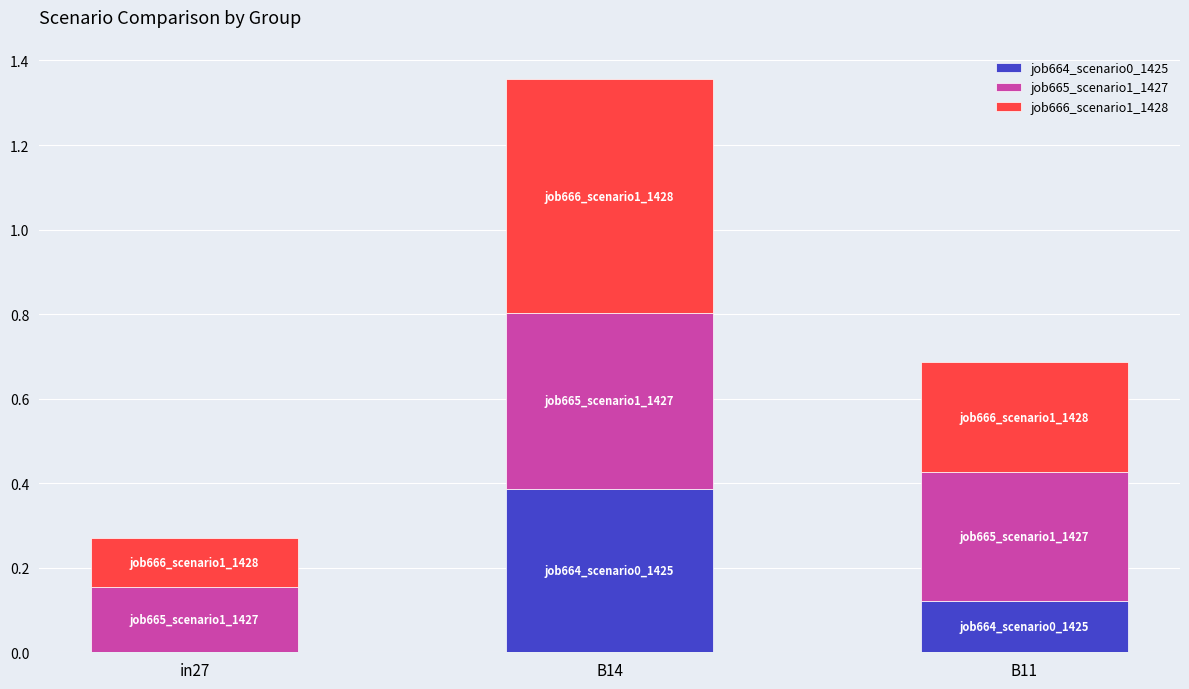

The value of job664_scenario0_1425 at B11 is 0.1. True or false?

True